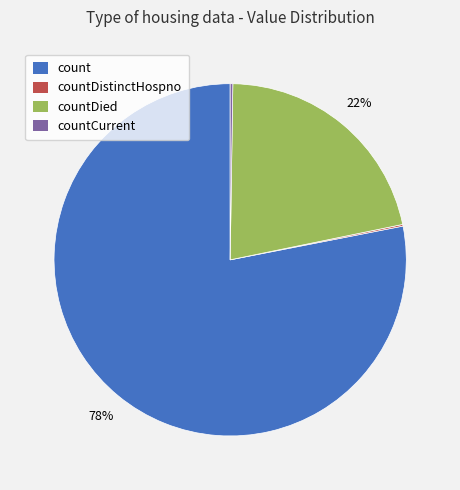

Is there any slice that represents more than half of the pie?

Yes